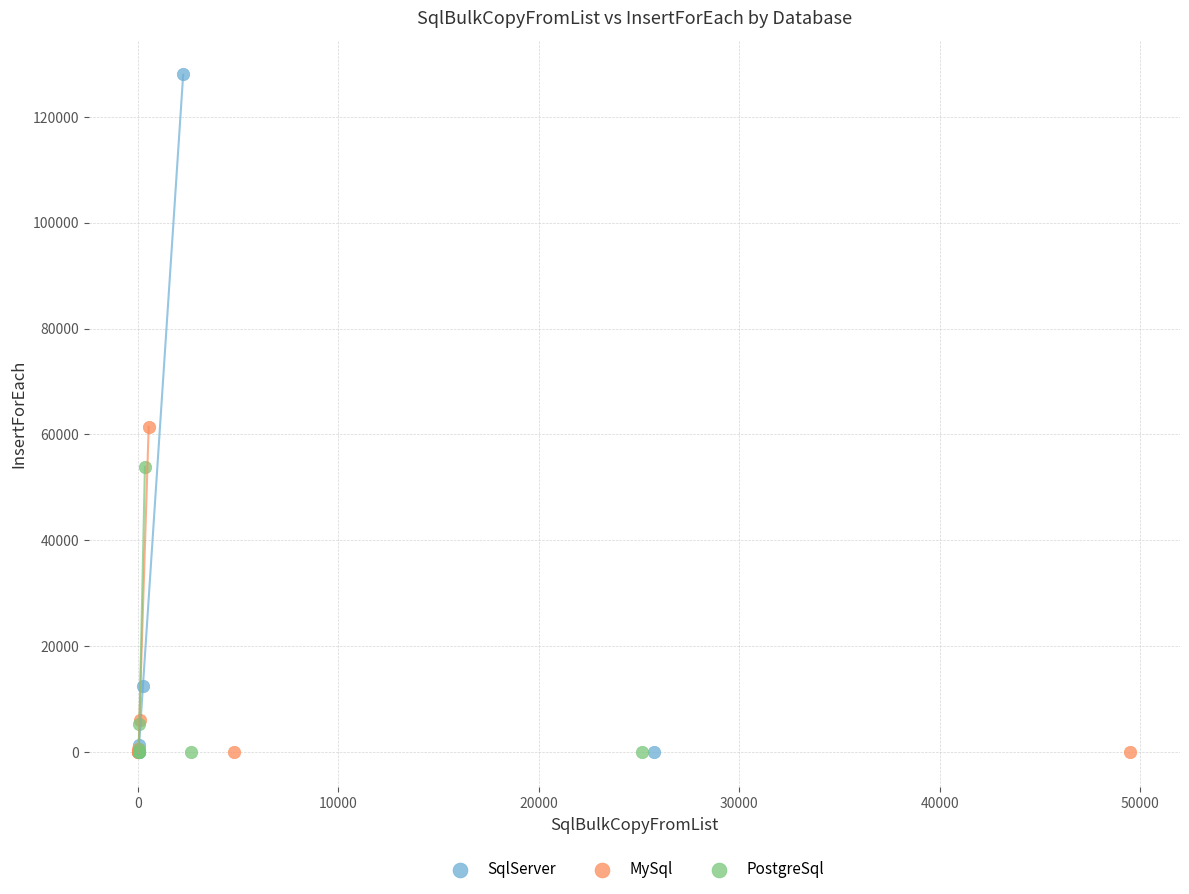

Which series has the widest spread of Y values?

SqlServer